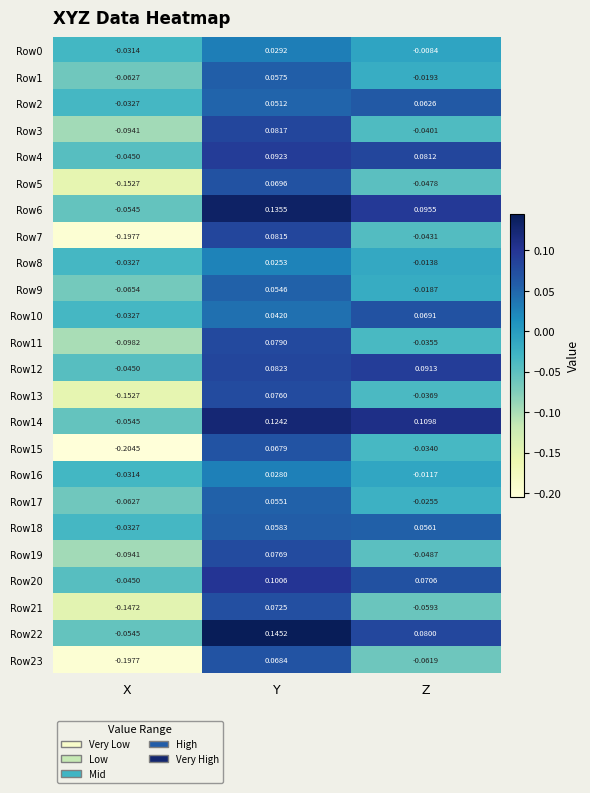

Where does the Row23 series first go above 0?

Y